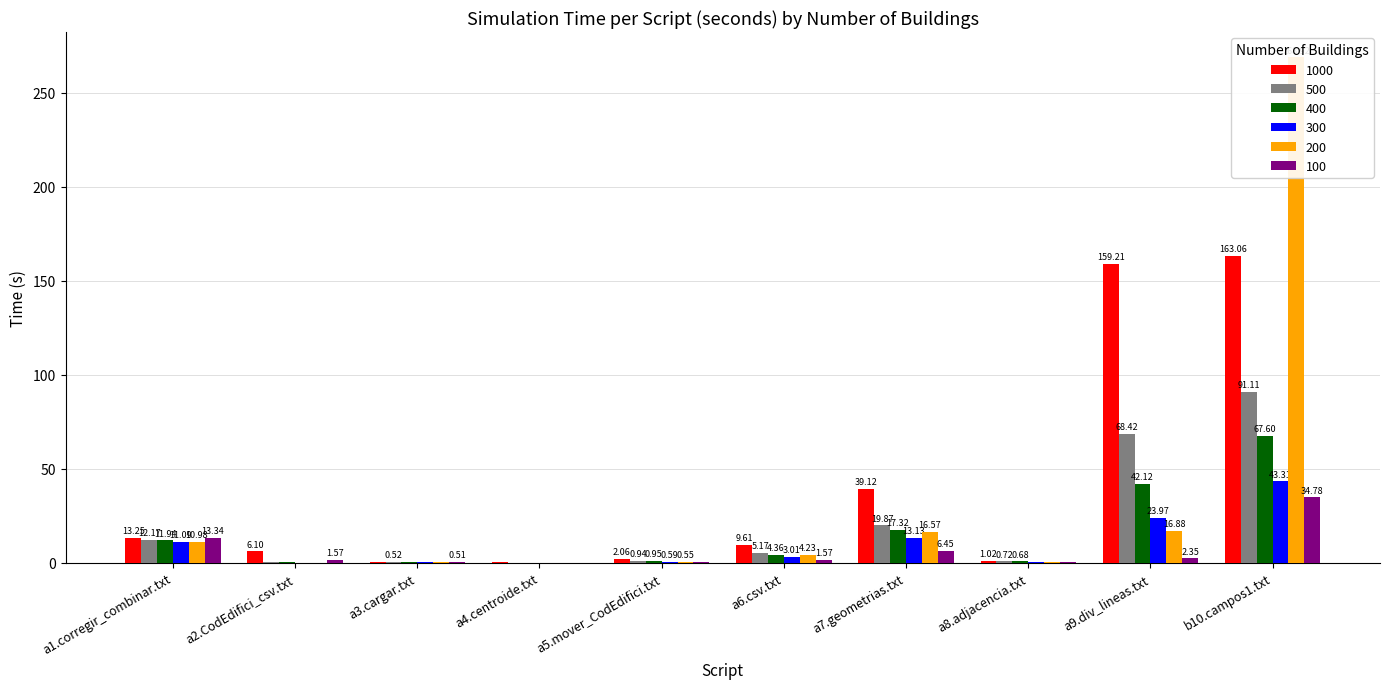

What is the value of the 200 bar at the 10th from the left?

268.9